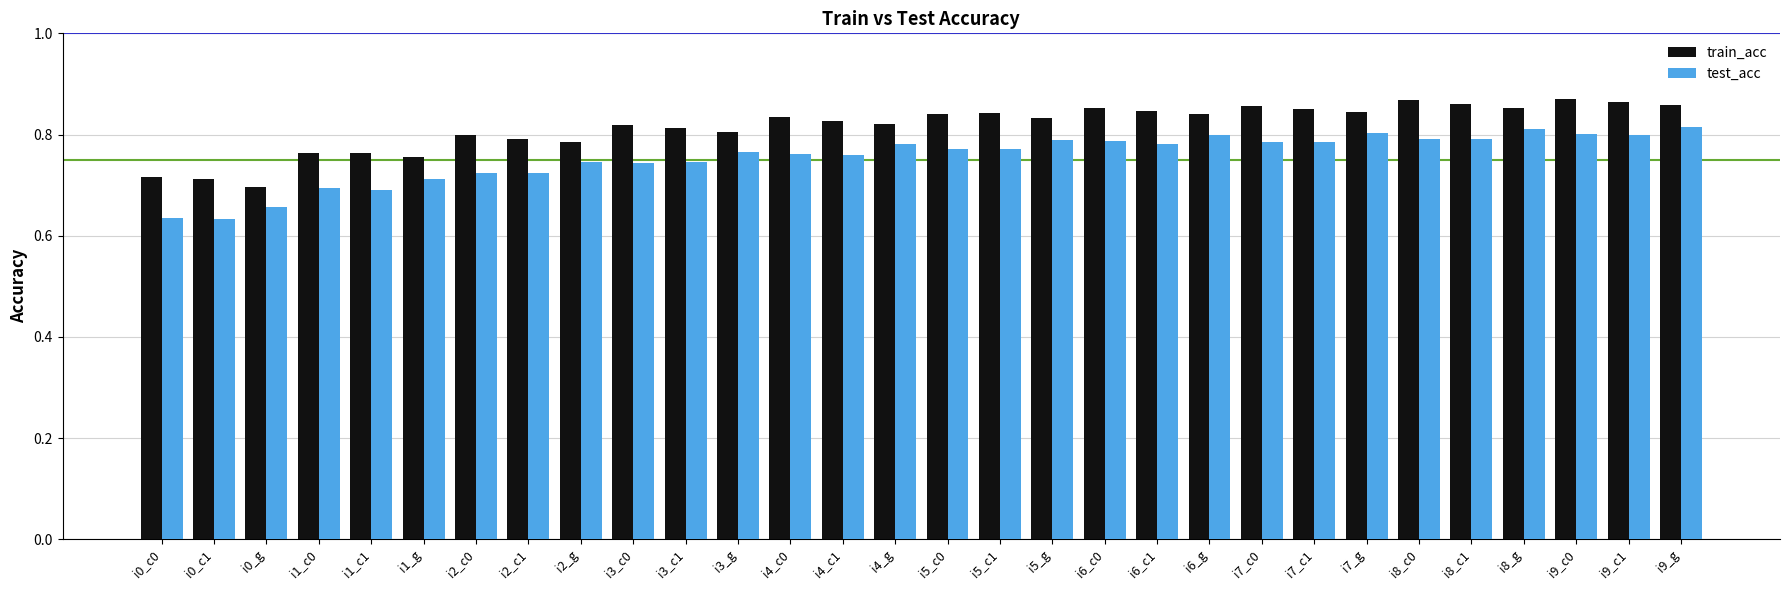

What is the total value across all series at i9_c1?

1.7